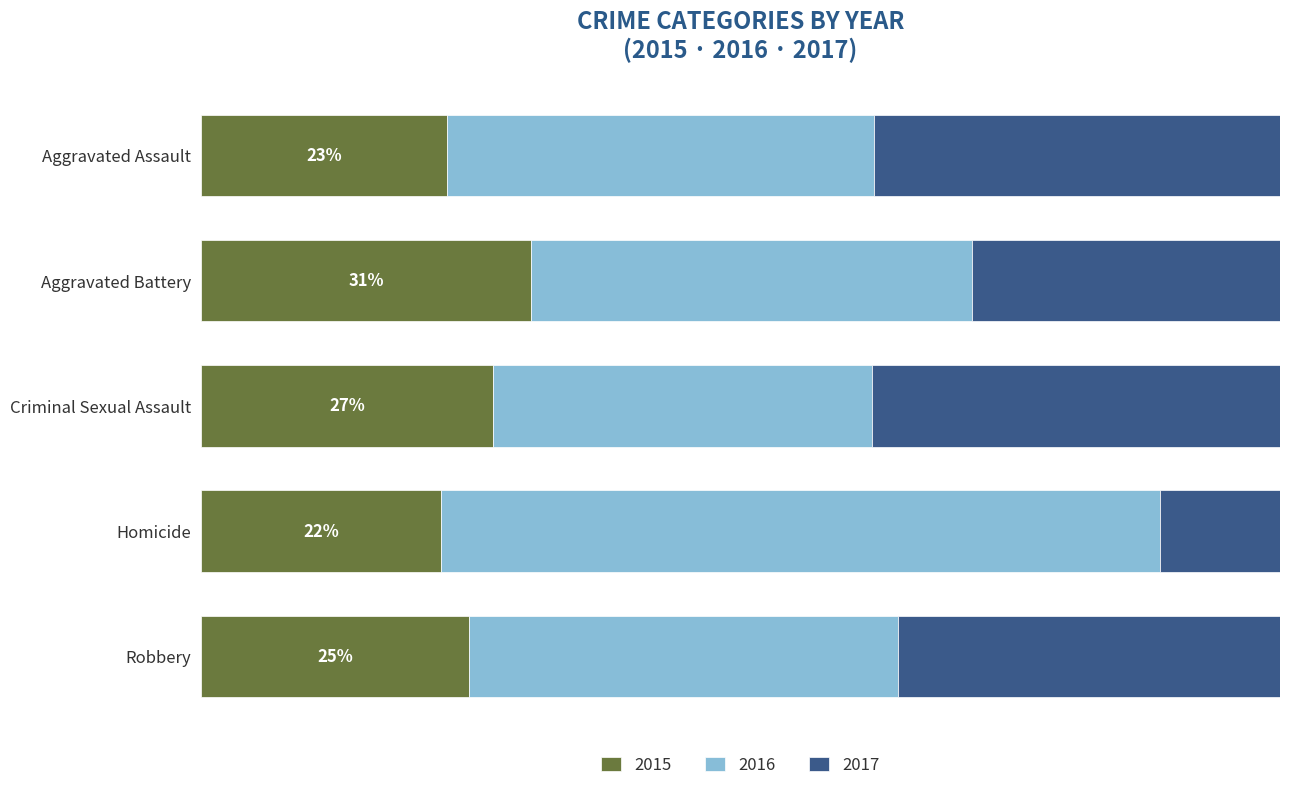

What are all the series names shown in the legend?

2015, 2016, 2017